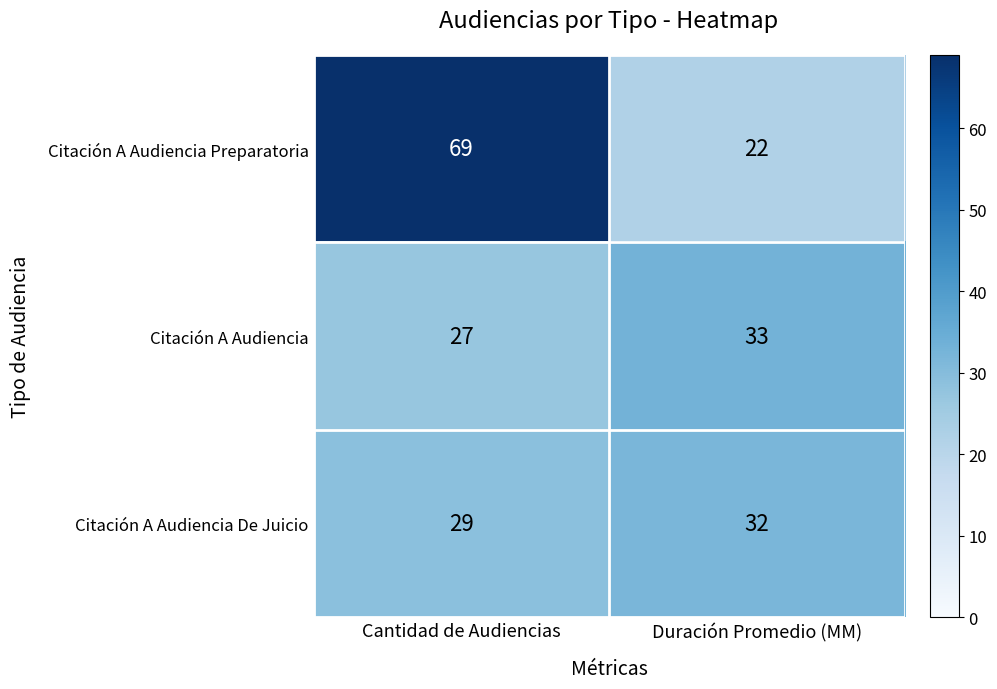

Where is Citación A Audiencia Preparatoria nearest to the value 45?

Duración Promedio (MM)